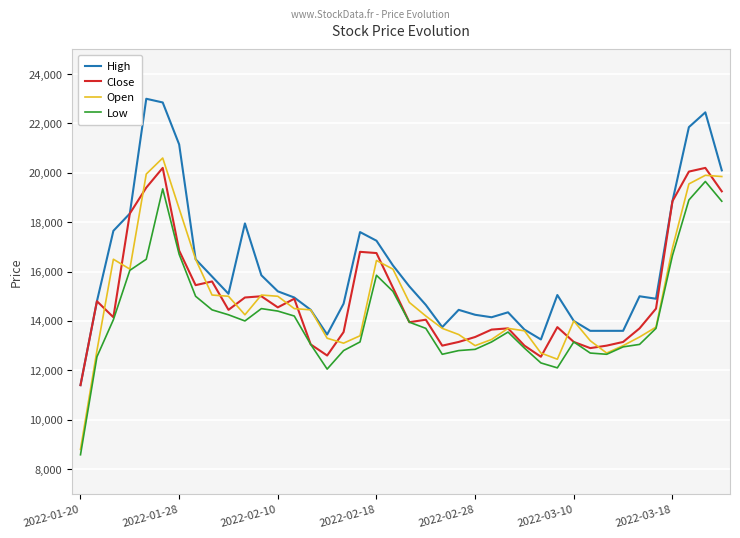

What is the smallest value displayed?

8580